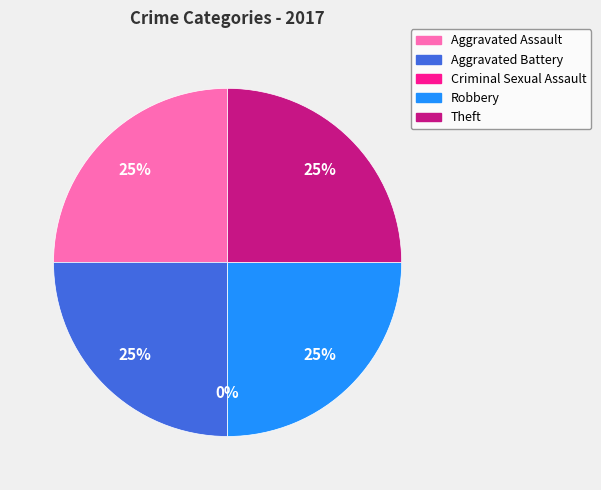

What is the ratio of the value at Aggravated Battery to the value at Aggravated Assault?

1.0